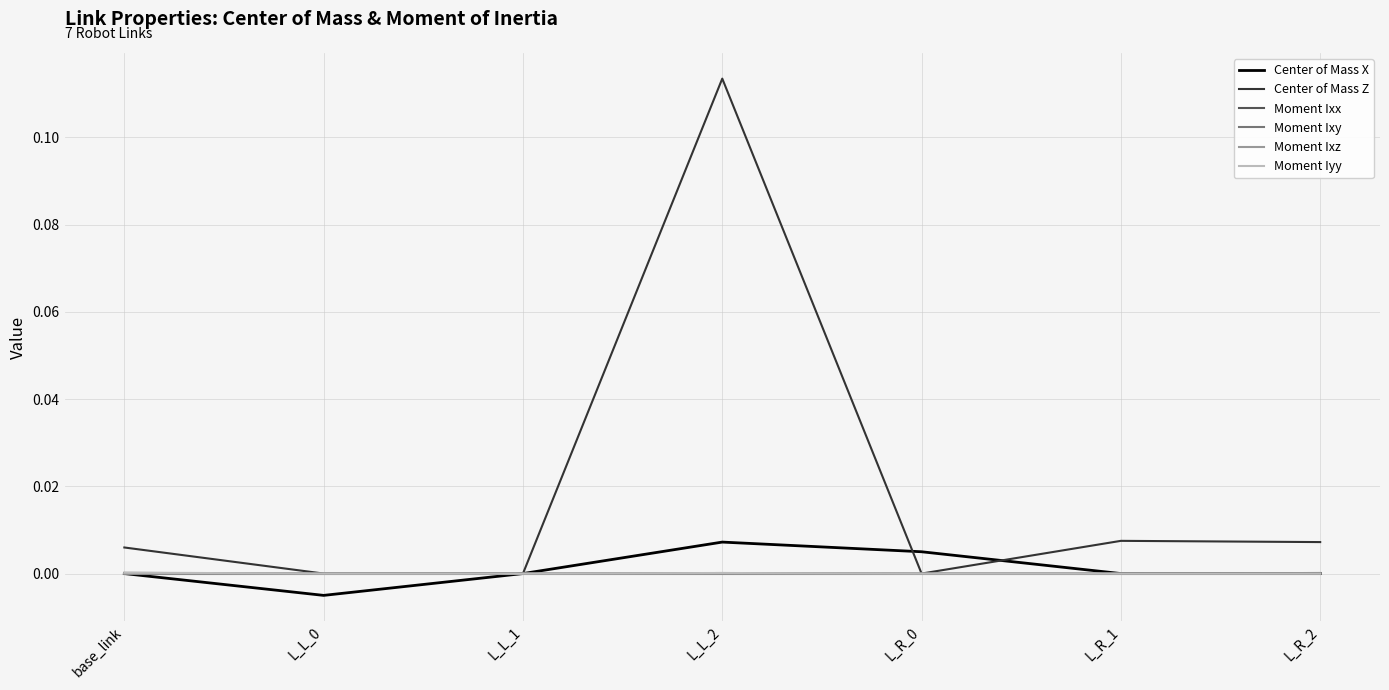

Which series changed the most between L_L_2 and L_R_0?

Center of Mass Z